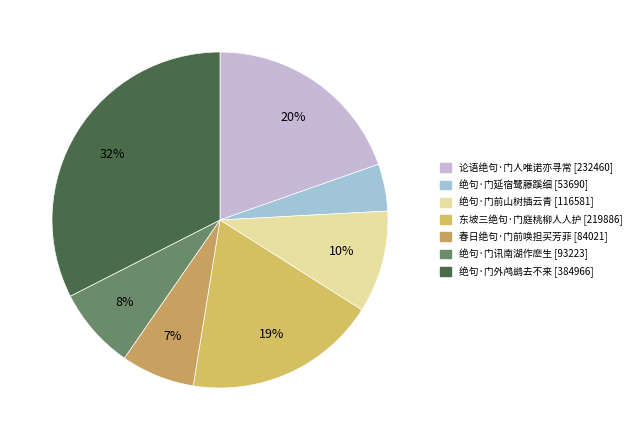

To the nearest percent, what is the combined percentage of 东坡三绝句·门庭桃柳人人护 and 绝句·门讯南湖作麽生?

26%